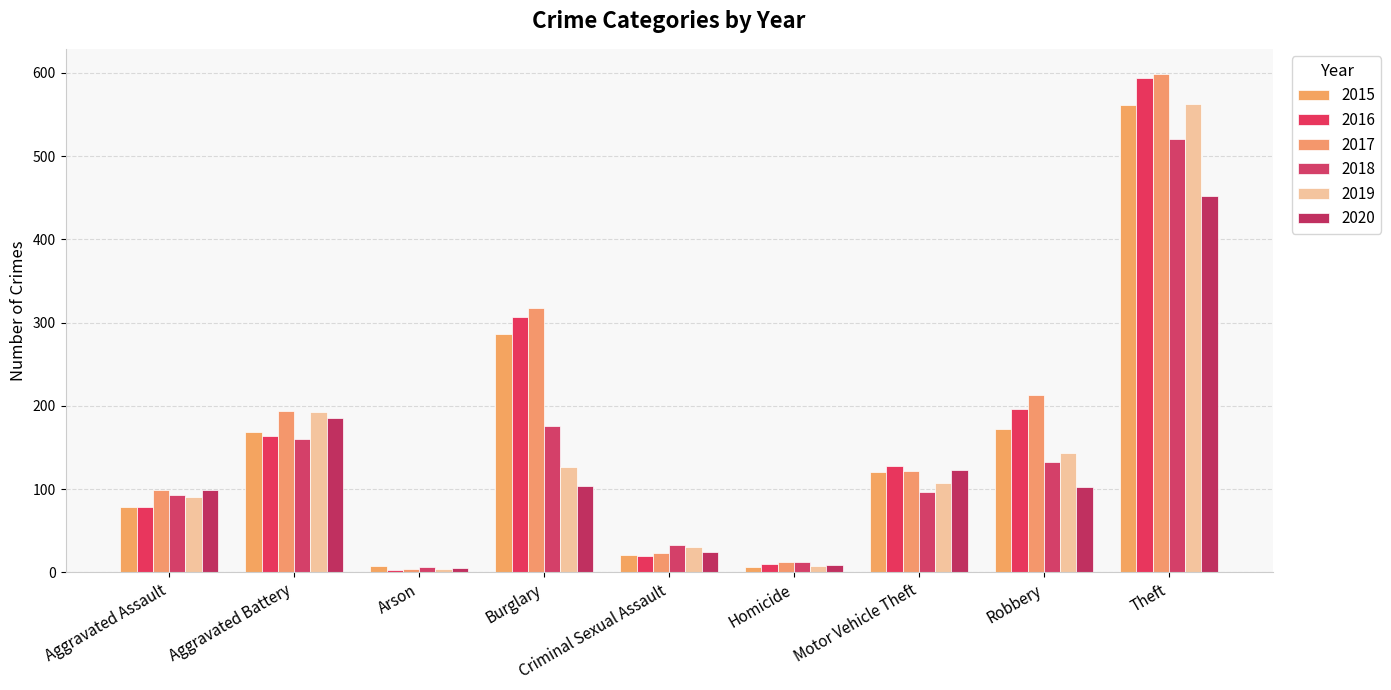

Which category has the highest value in the 2018 series?

Theft